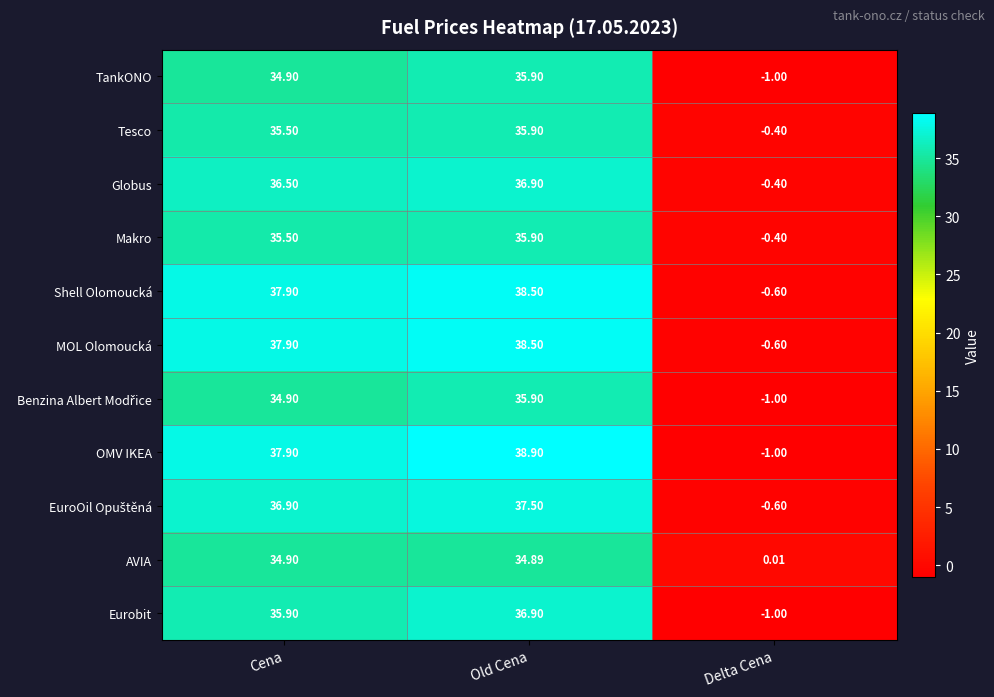

Where is MOL Olomoucká nearest to the value 18?

Delta Cena